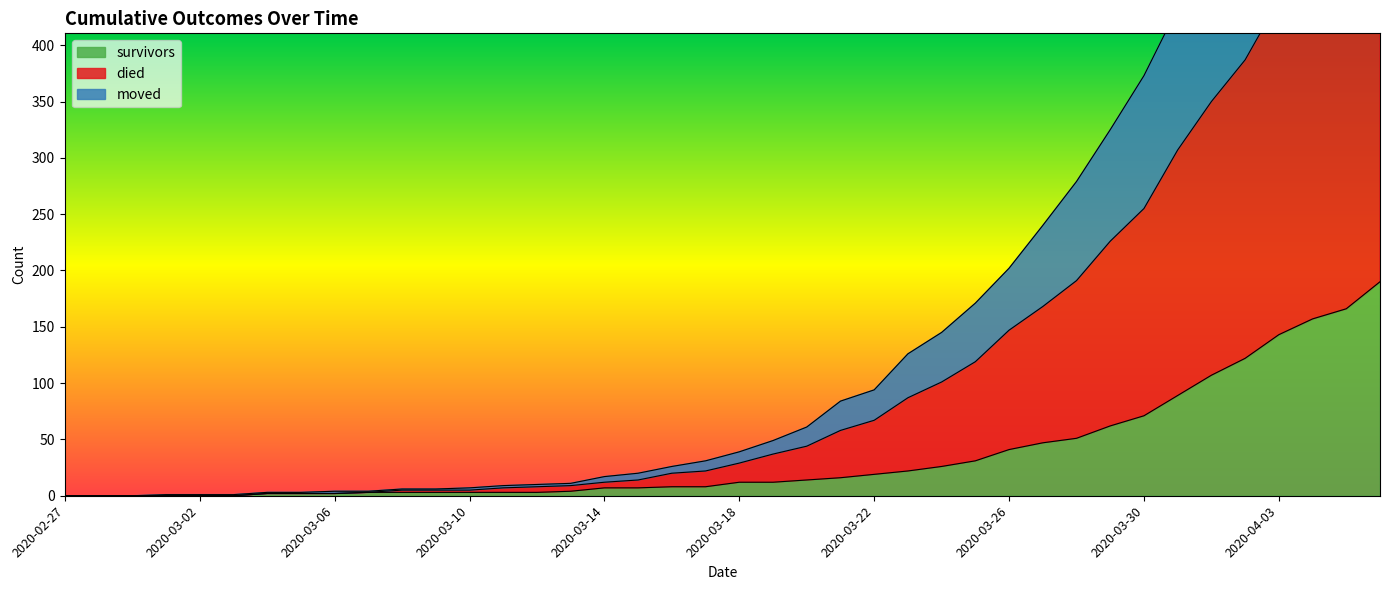

True or false: died and moved cross at least once.

False